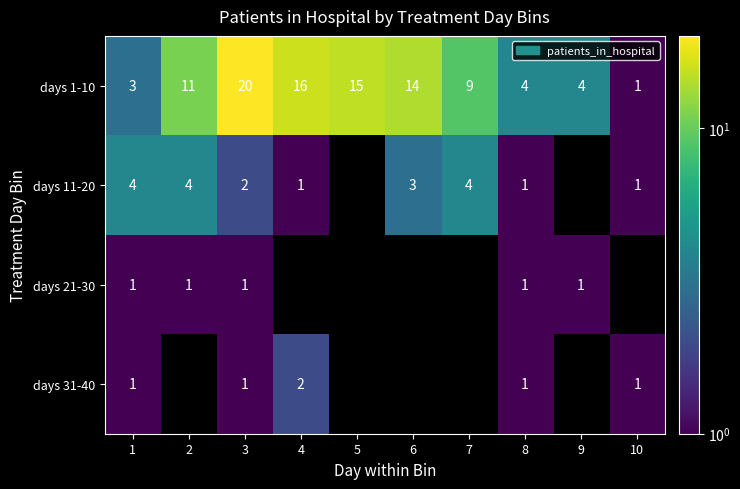

What is the difference between the maximum and minimum values in the days 1-10 series?

19